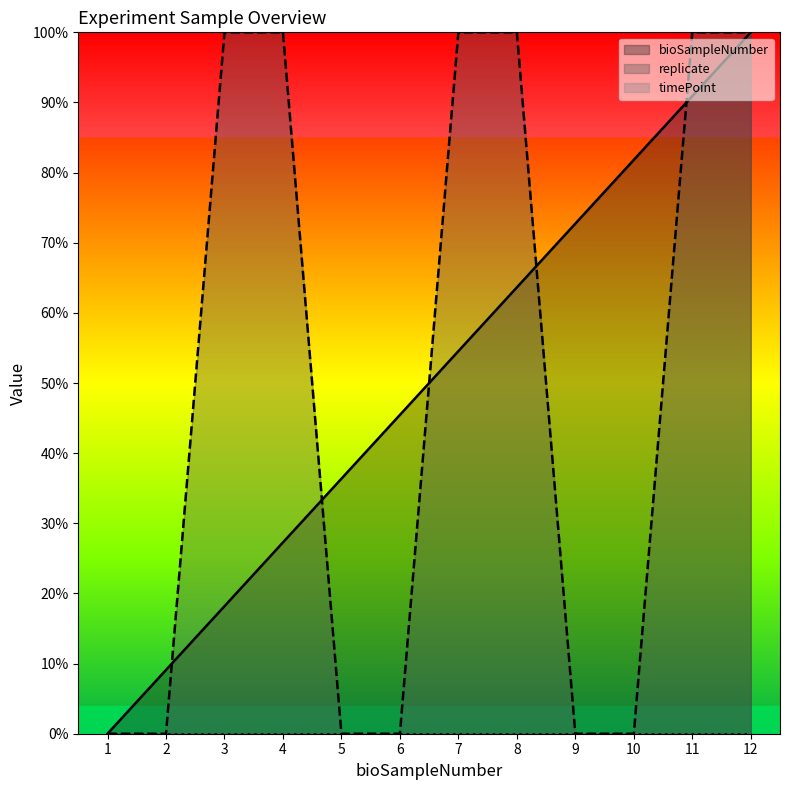

Reading right to left, transcribe all the data shown in this chart.

bioSampleNumber: 12=1.0	11=0.9	10=0.8	9=0.7	8=0.6	7=0.5	6=0.5	5=0.4	4=0.3	3=0.2	2=0.1	1=0.0
replicate: 12=1.0	11=1.0	10=0.0	9=0.0	8=1.0	7=1.0	6=0.0	5=0.0	4=1.0	3=1.0	2=0.0	1=0.0